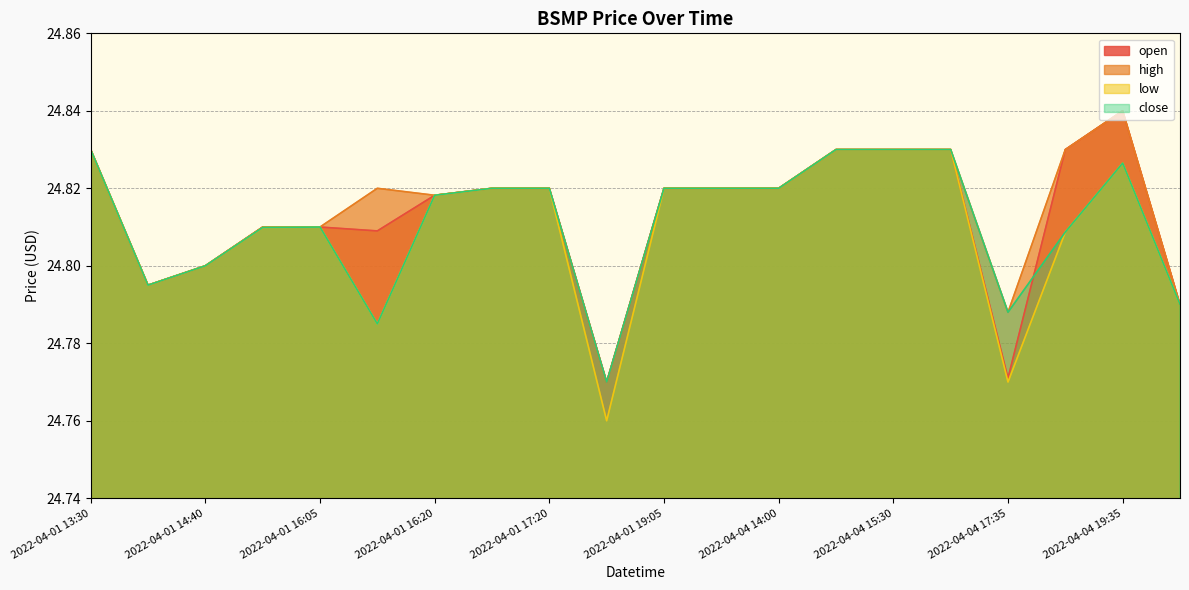

Rank the series by their average value, from lowest to highest.

low, close, open, high